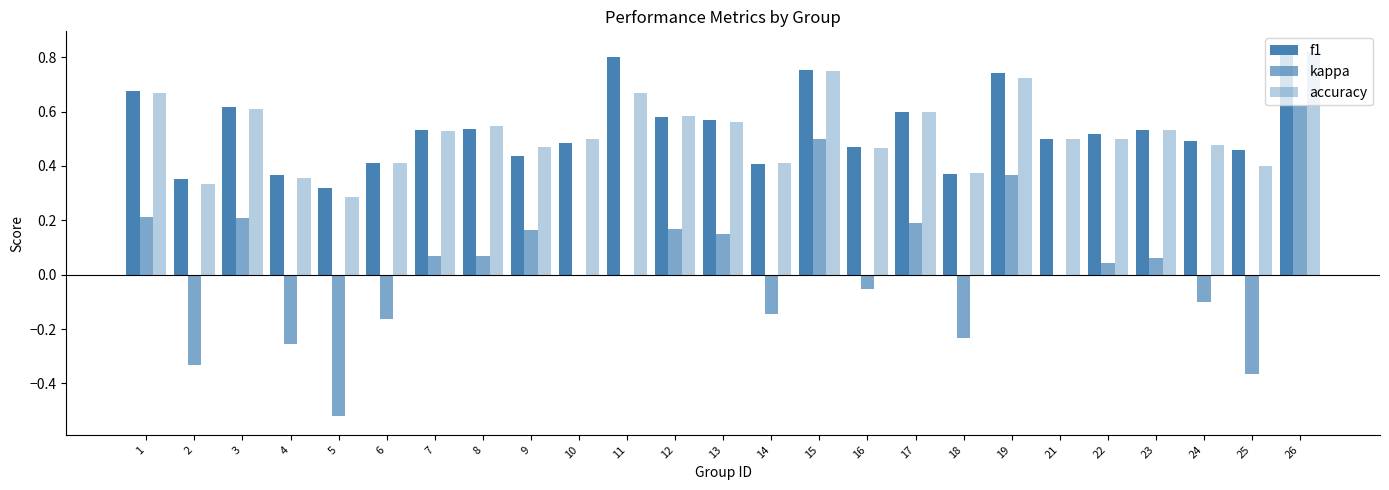

What is the sum of all kappa values?

0.7